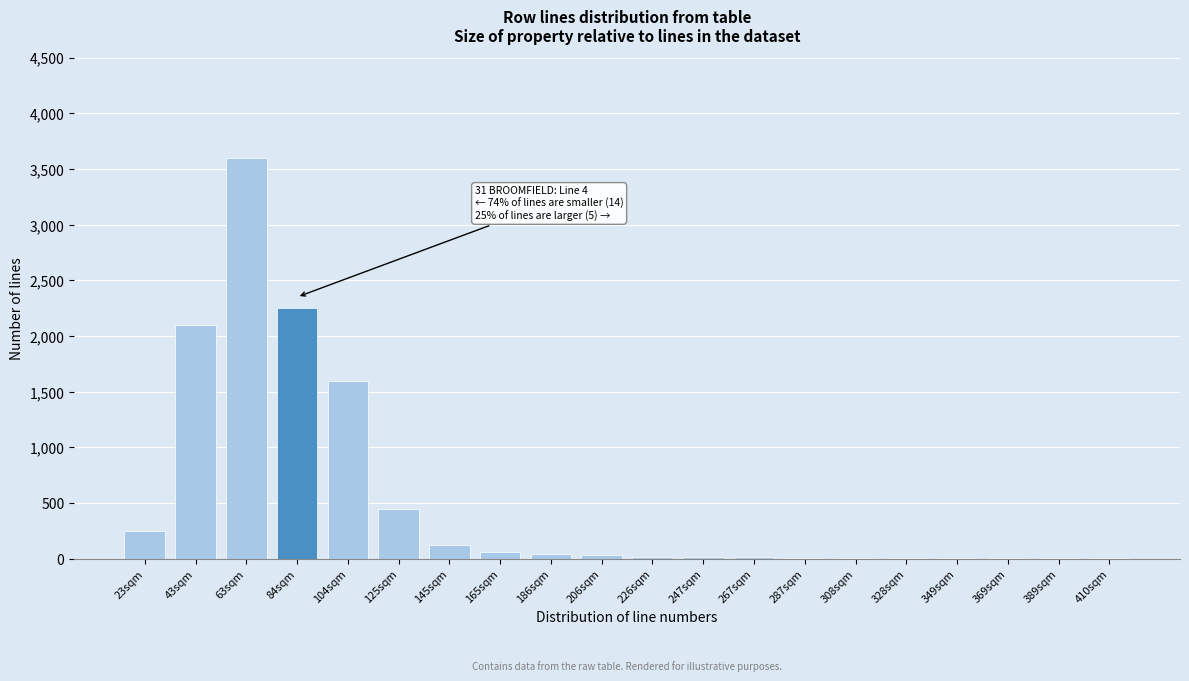

Between 63sqm and 104sqm, which is larger?

63sqm